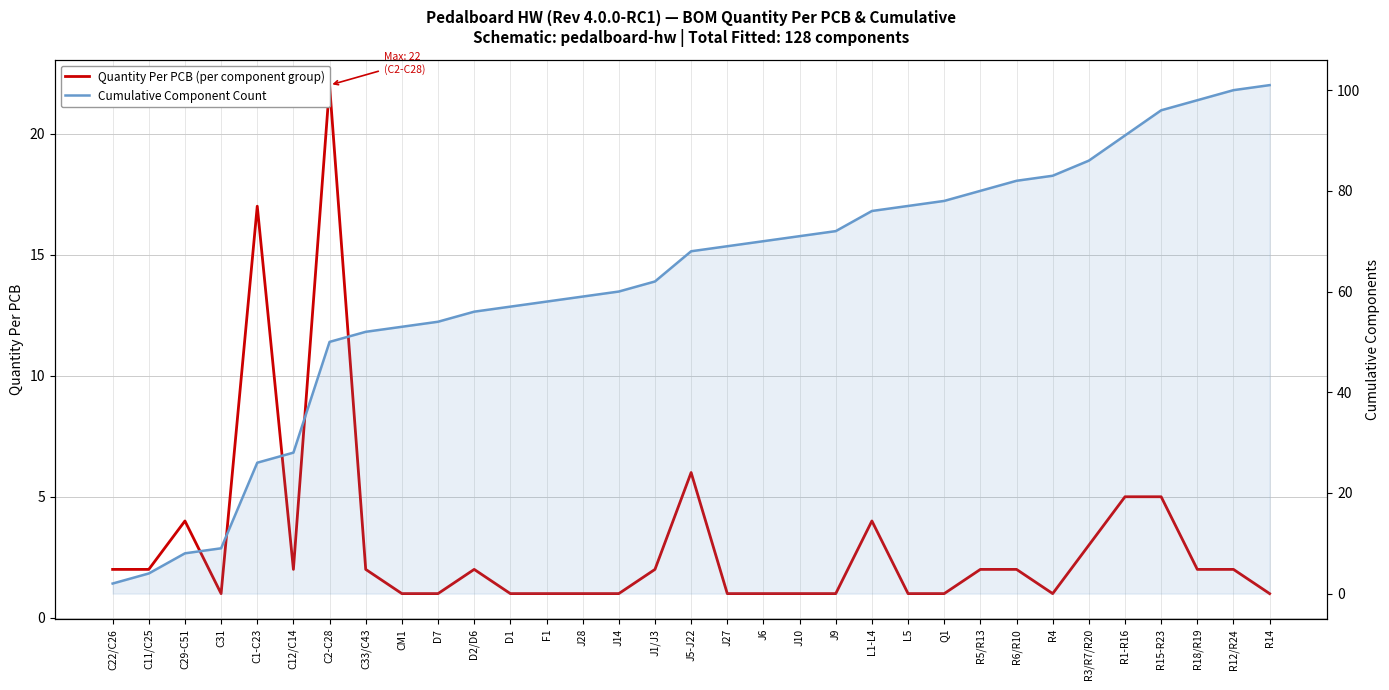

What are all the series names shown in the legend?

Quantity Per PCB (per component group), Cumulative Component Count